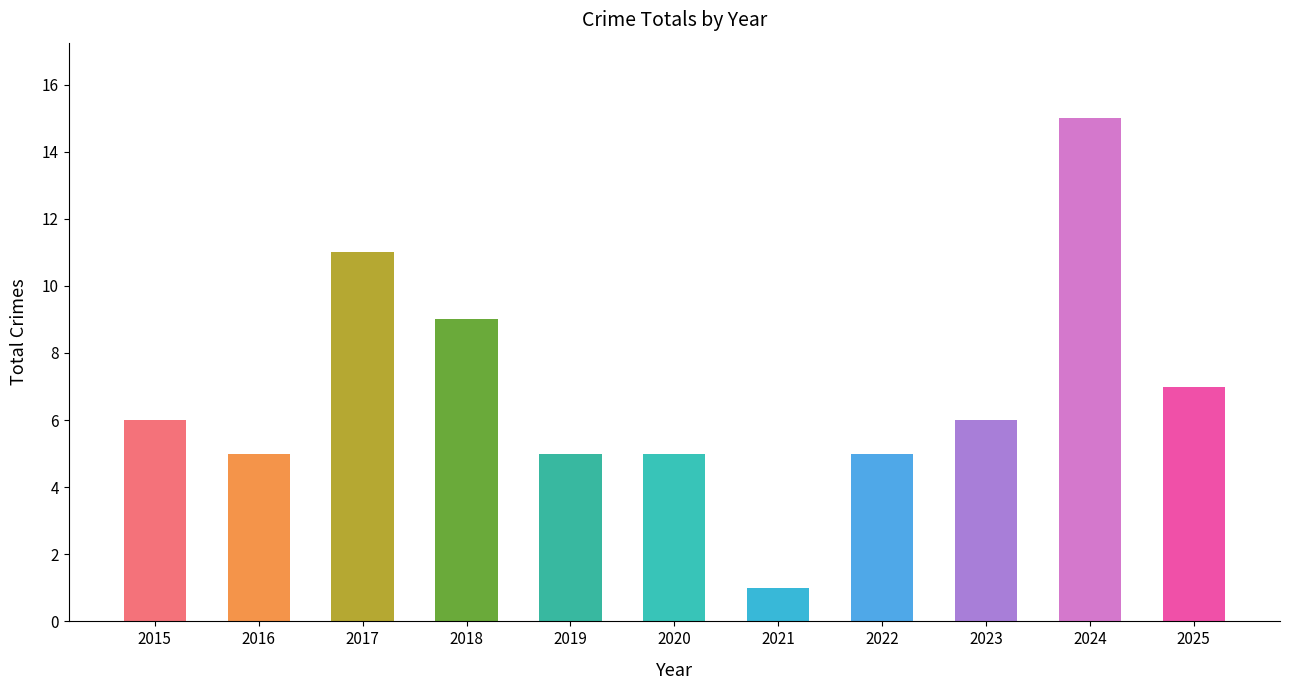

How many values are below 6?

5